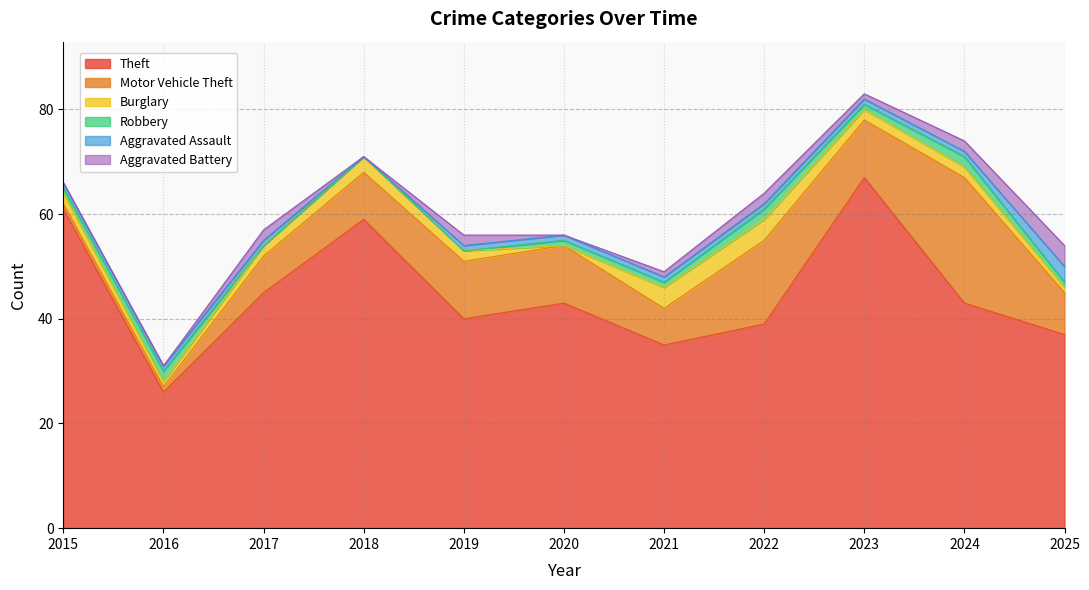

How many times do Robbery and Aggravated Battery cross each other?

2